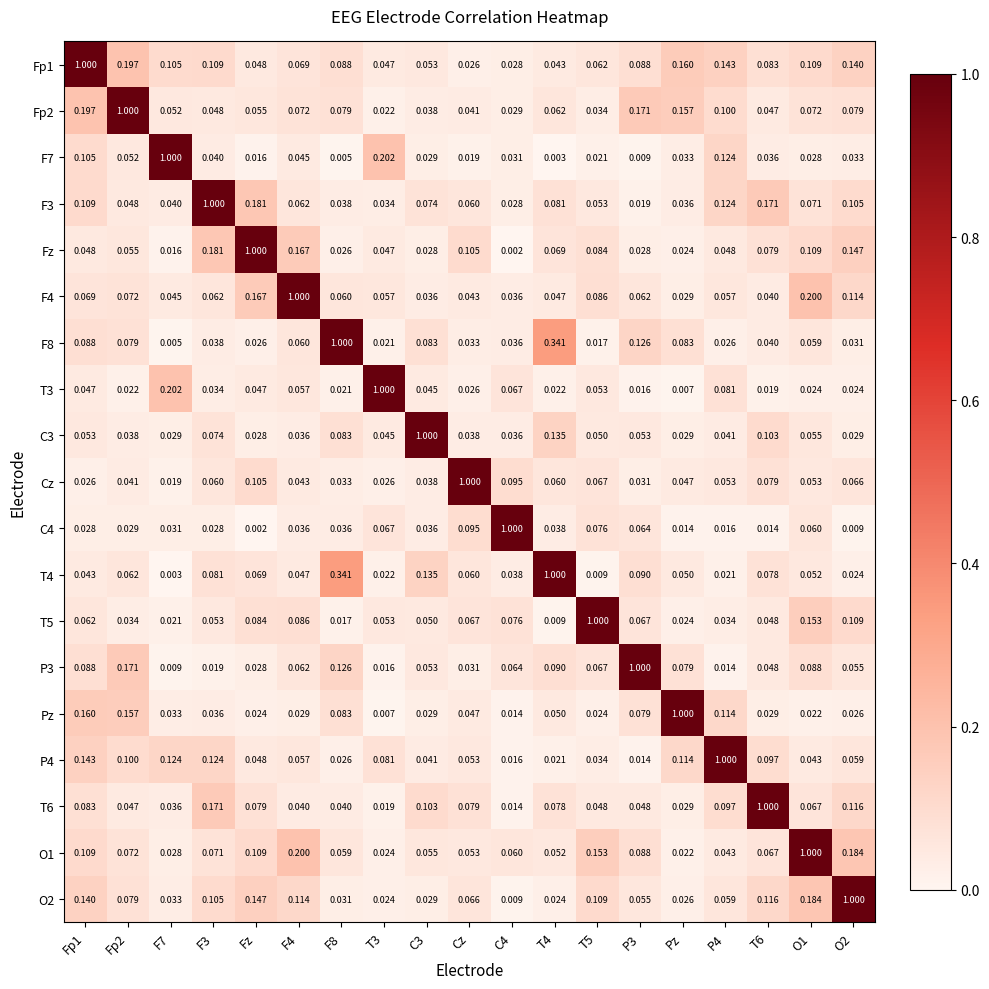

At how many categories does at least one series exceed 0?

19